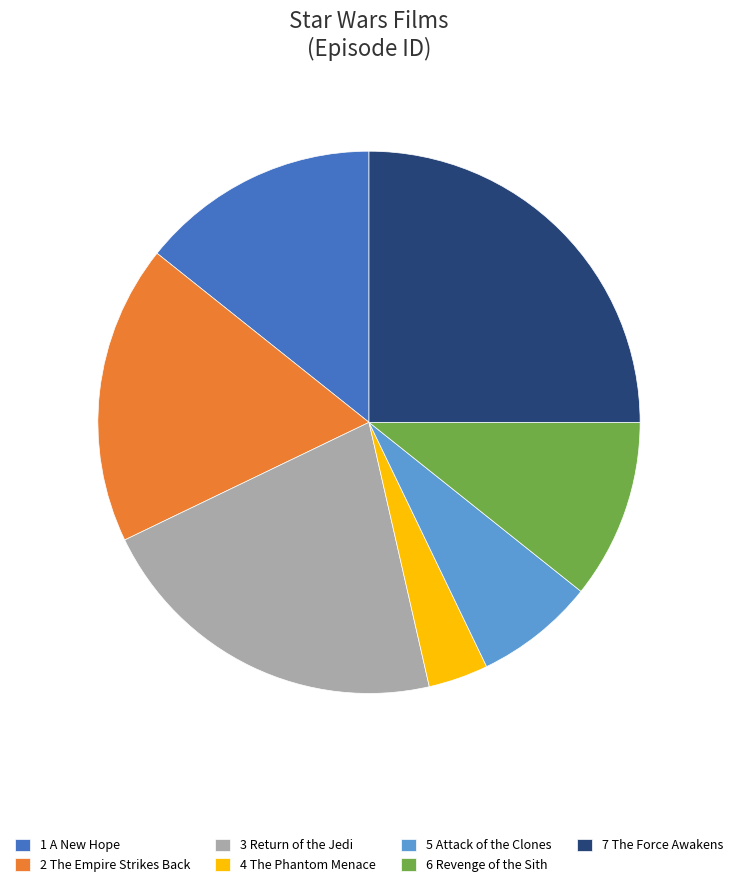

True or false: 1 A New Hope accounts for 26% of the total.

False